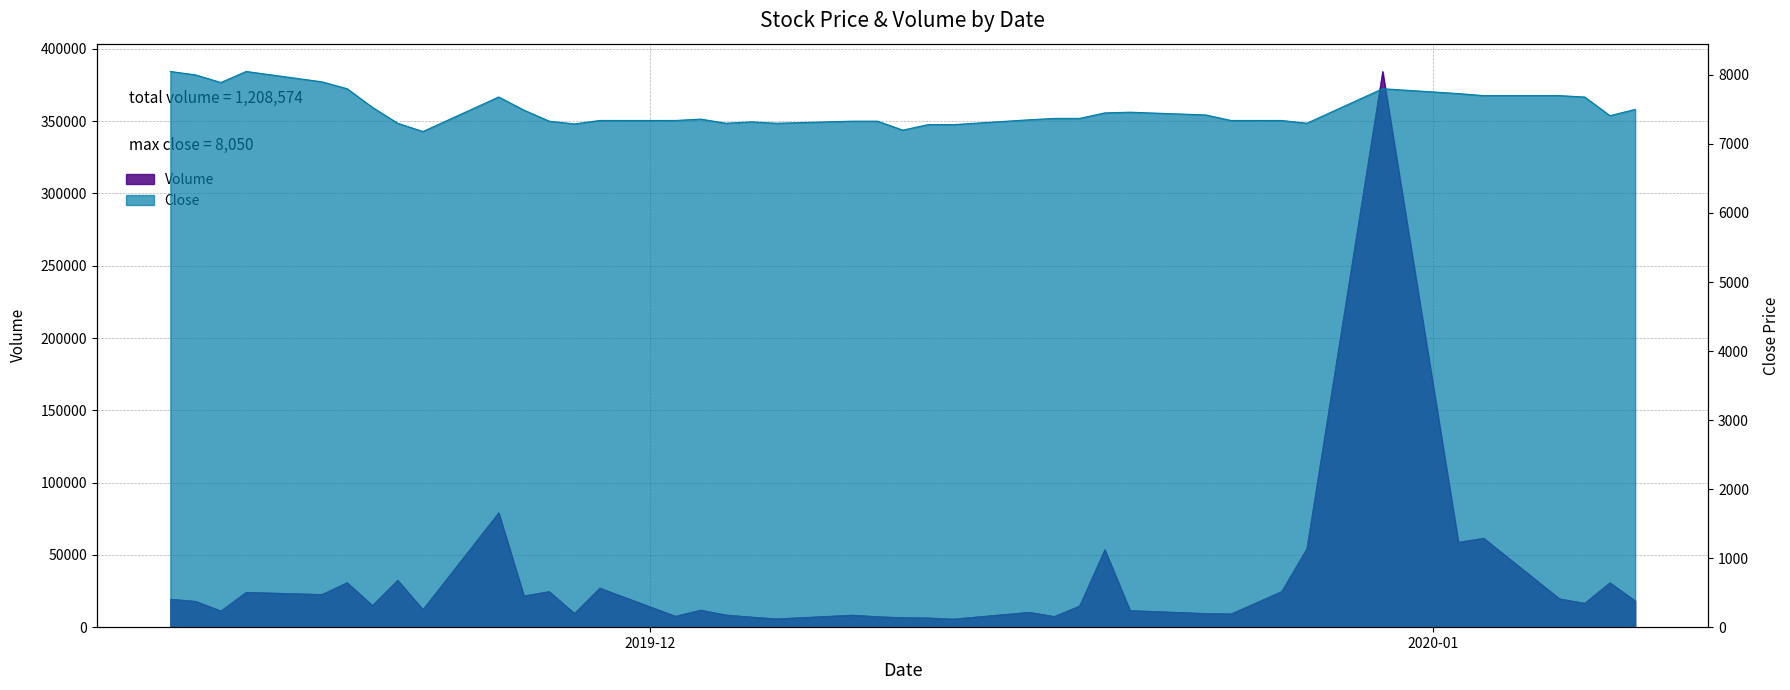

What is the label of the 3rd point from the left?

2019-11-14